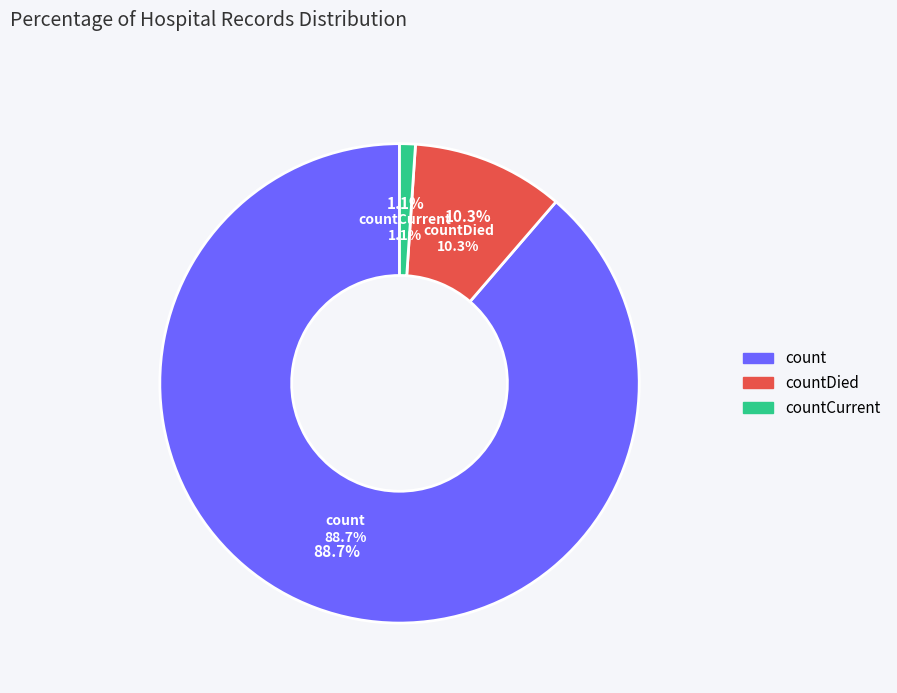

True or false: countCurrent accounts for 1% of the total.

True